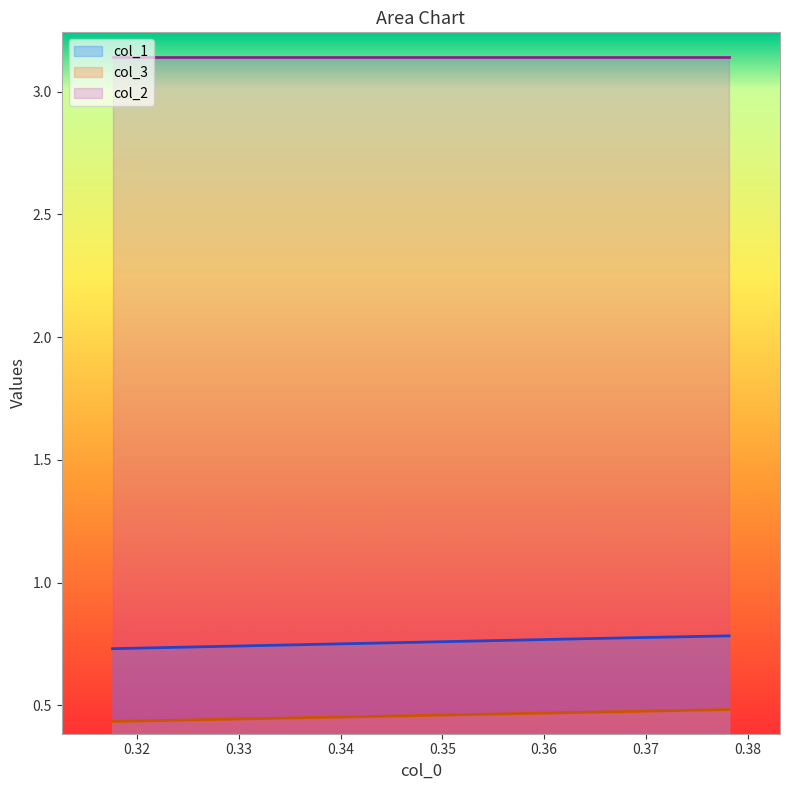

Rank the series by their maximum value, from lowest to highest.

col_3, col_1, col_2